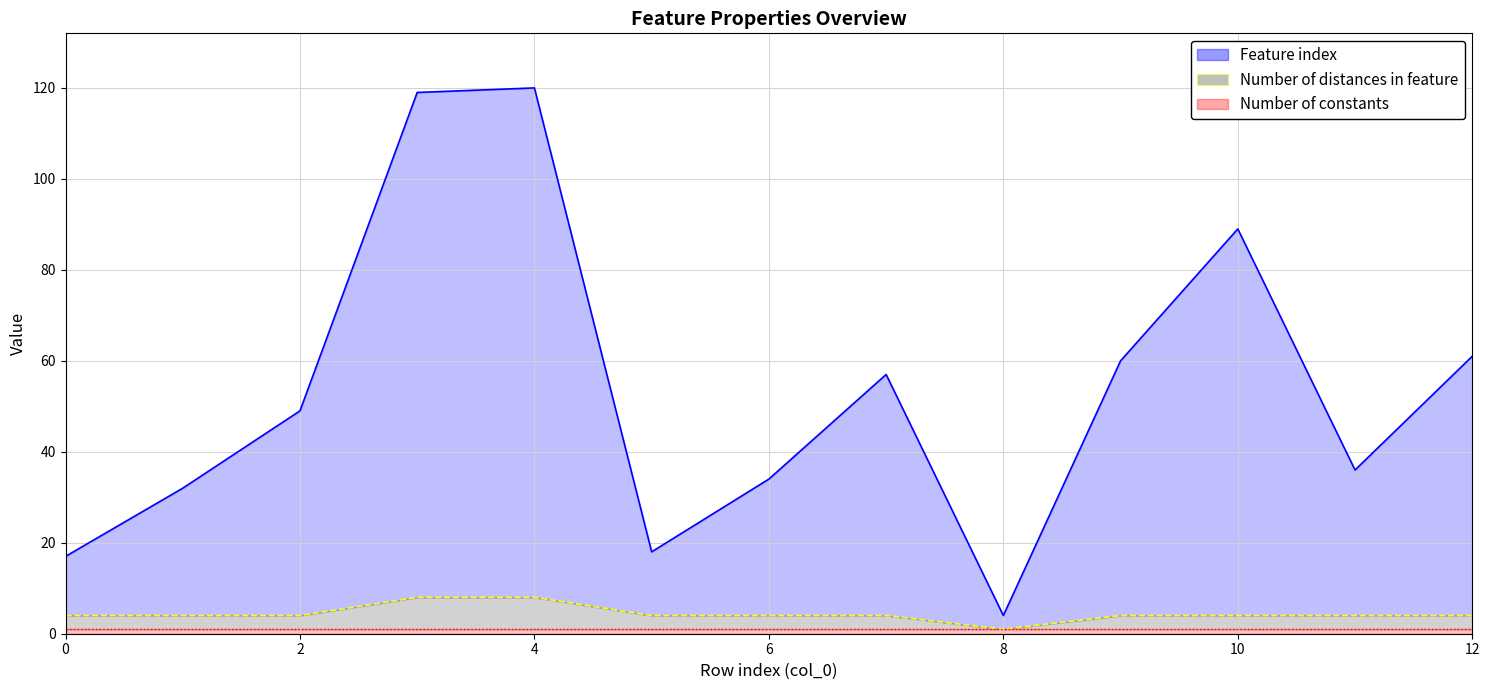

True or false: Number of distances in feature has a value of 4 at 11.

True